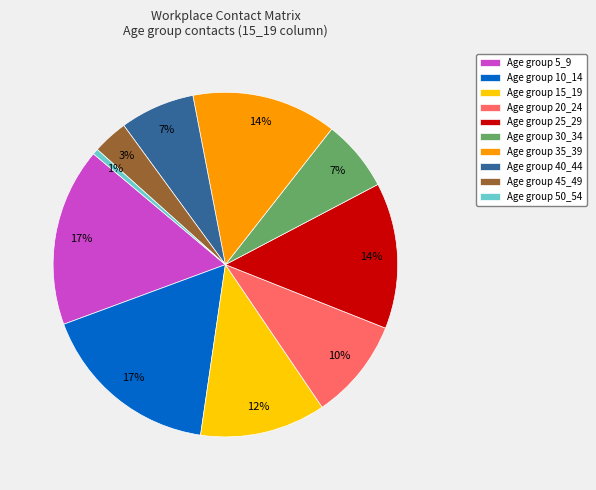

What percentage is the Age group 15_19 slice, to the nearest percent?

12%